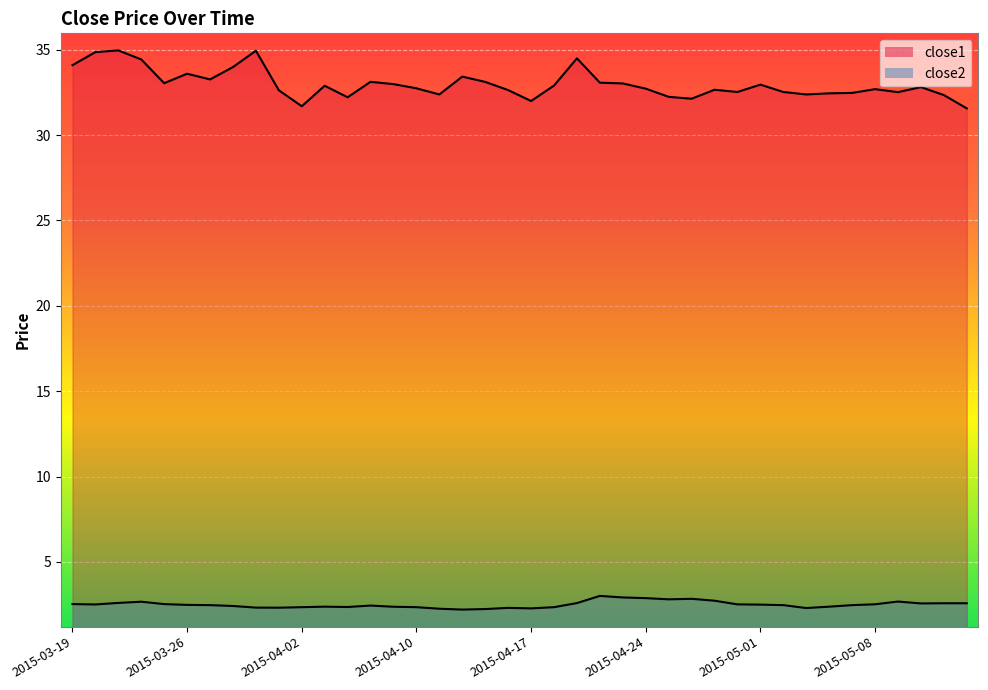

What is the label of the 8th point from the left?

2015-03-30